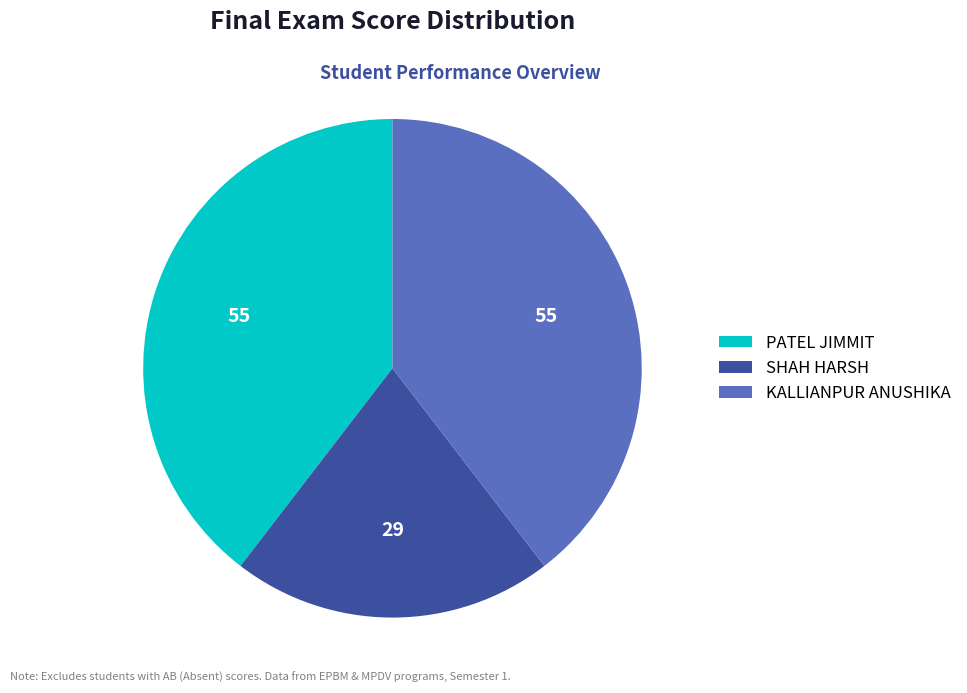

Does KALLIANPUR ANUSHIKA represent more than half of the total?

No